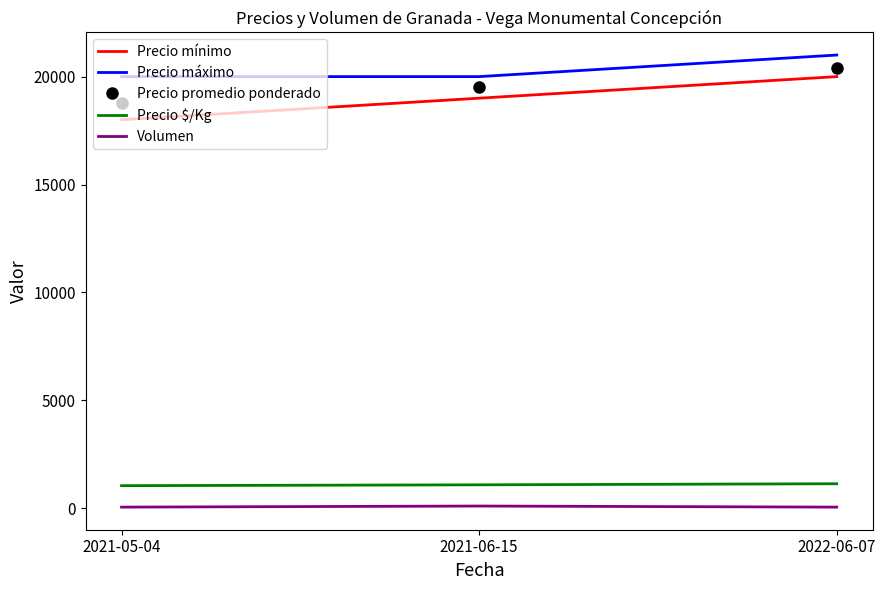

True or false: Precio mínimo has a value of 6410 at 2021-05-04.

False